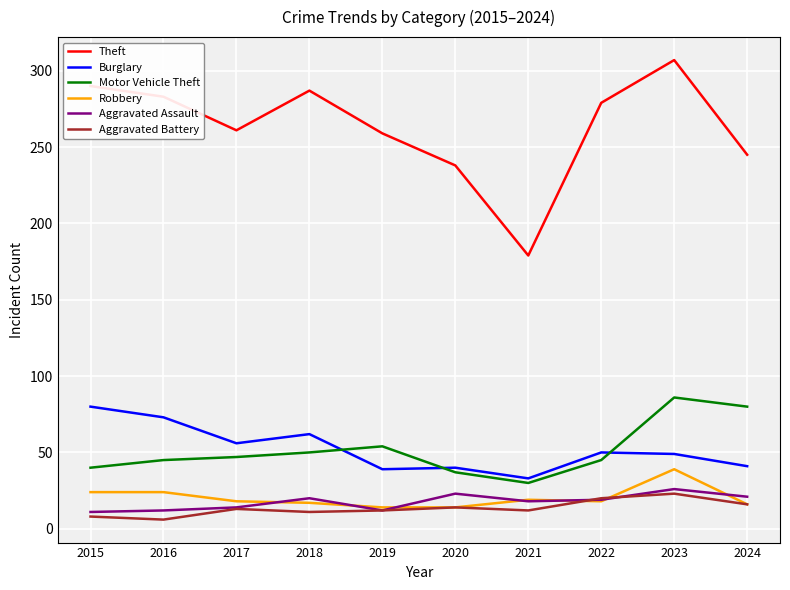

True or false: Aggravated Battery and Theft cross at least once.

False